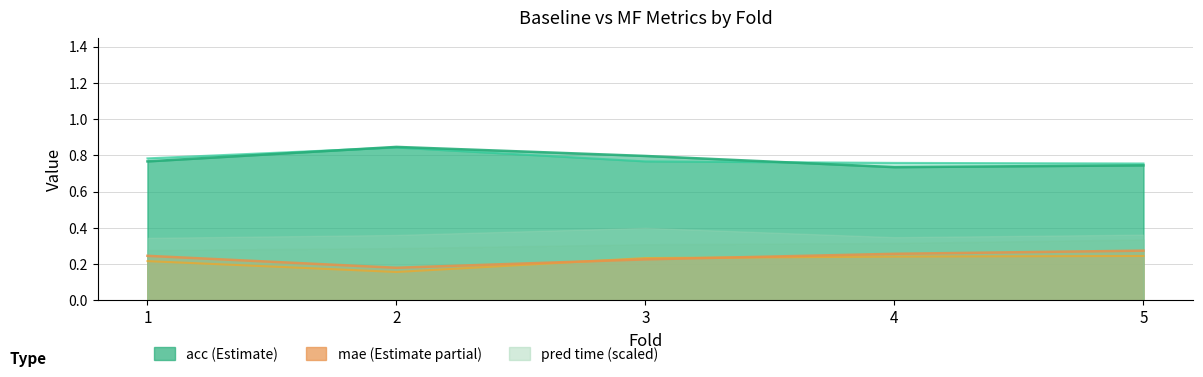

What is the sum of the mae_mf values at 2 and 1?

0.4